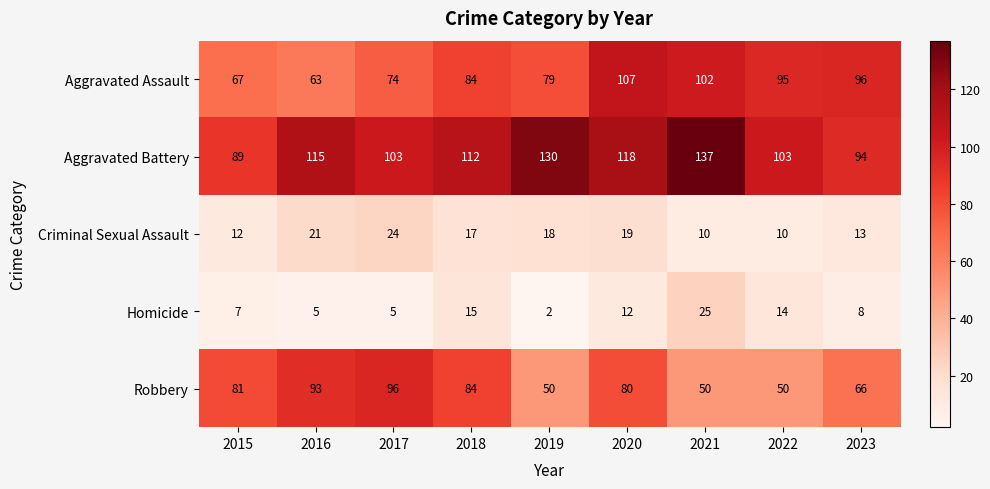

Count the number of categories in the chart.

9